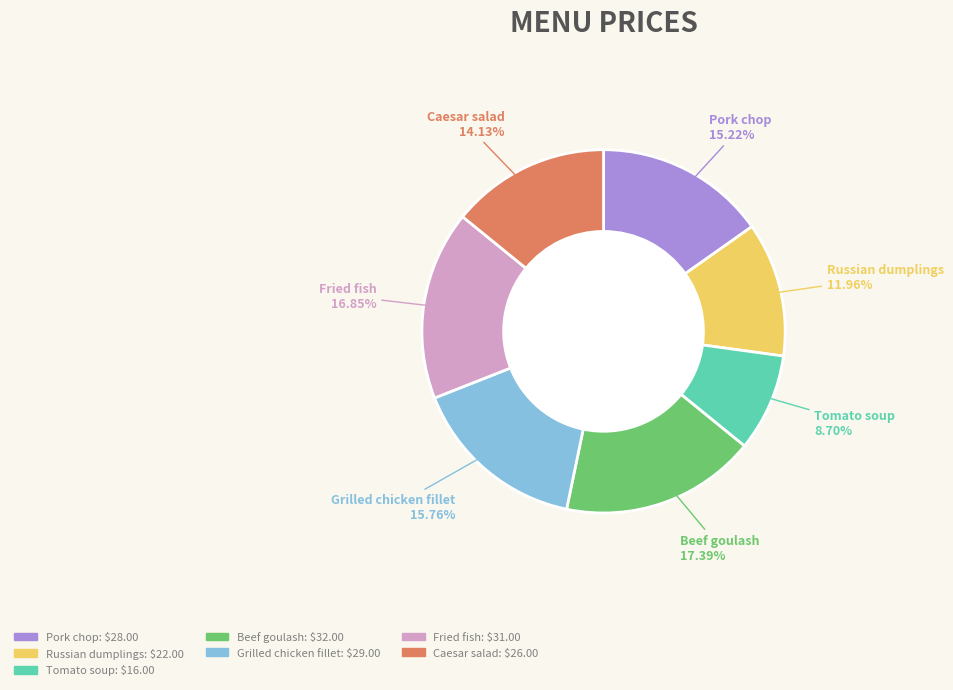

Is there a majority slice in this chart?

No